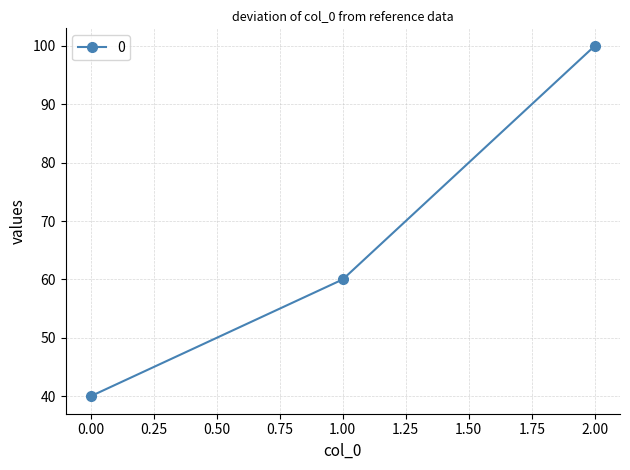

What value does the data have at 1.00, to the nearest 5?

60